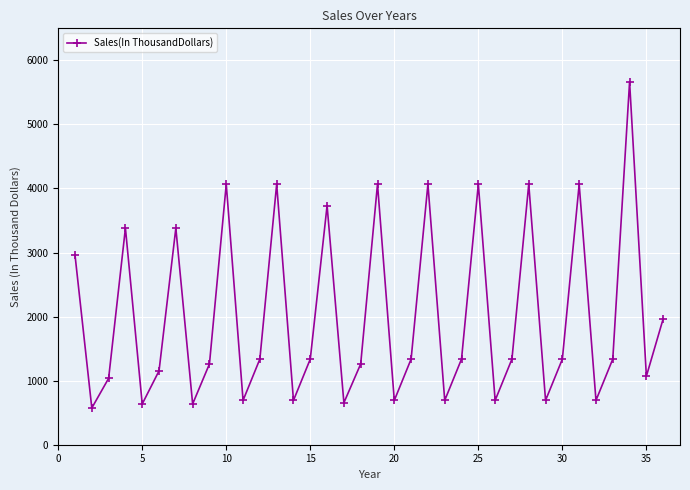

What is the greatest value displayed?

5664